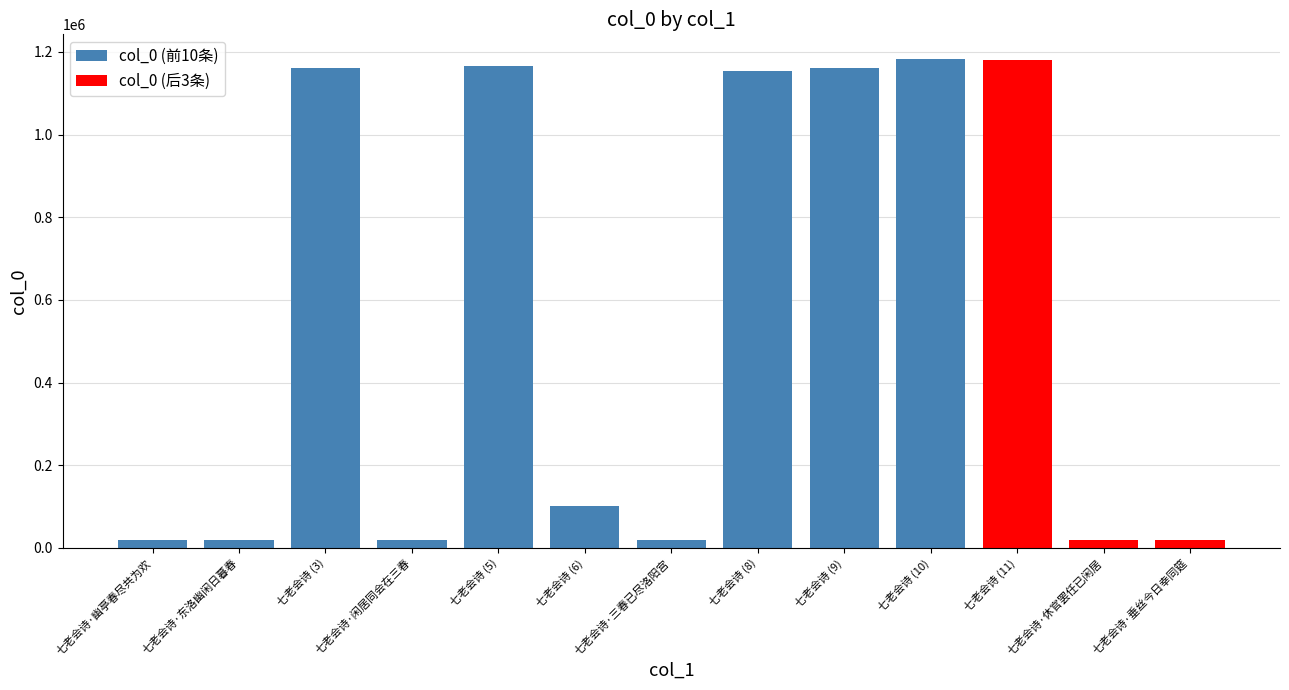

What is the label of the 4th bar from the right?

七老会诗